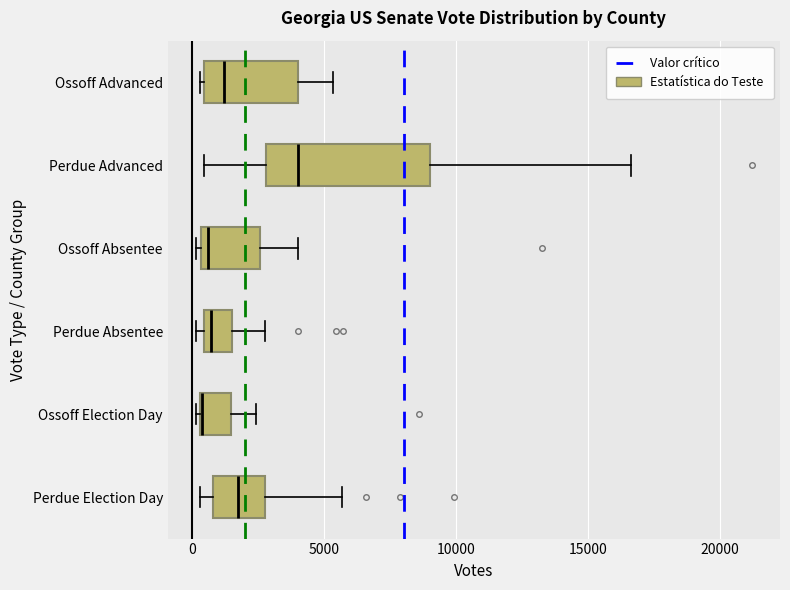

Where is the right edge of the box for Ossoff Election Day on the x-axis? The values are not printed on the chart, so give them approximately, as read against the axis.

1500